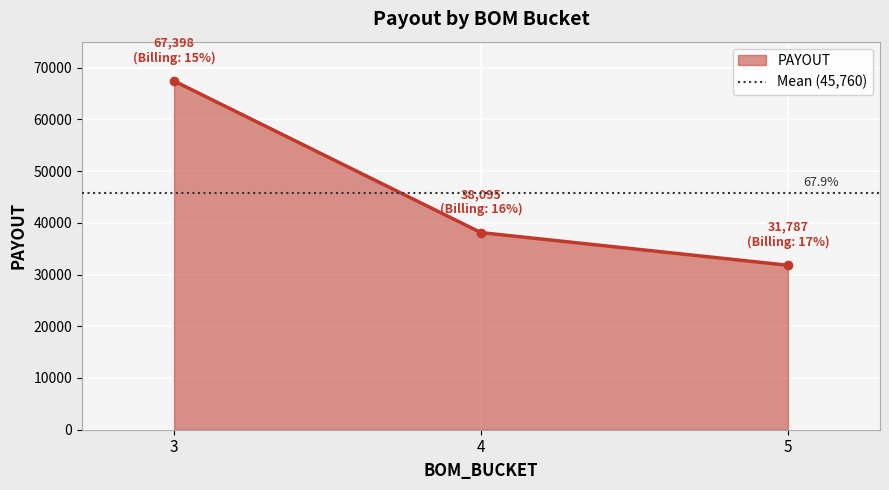

Rank the categories by value from highest to lowest.

3, 4, 5